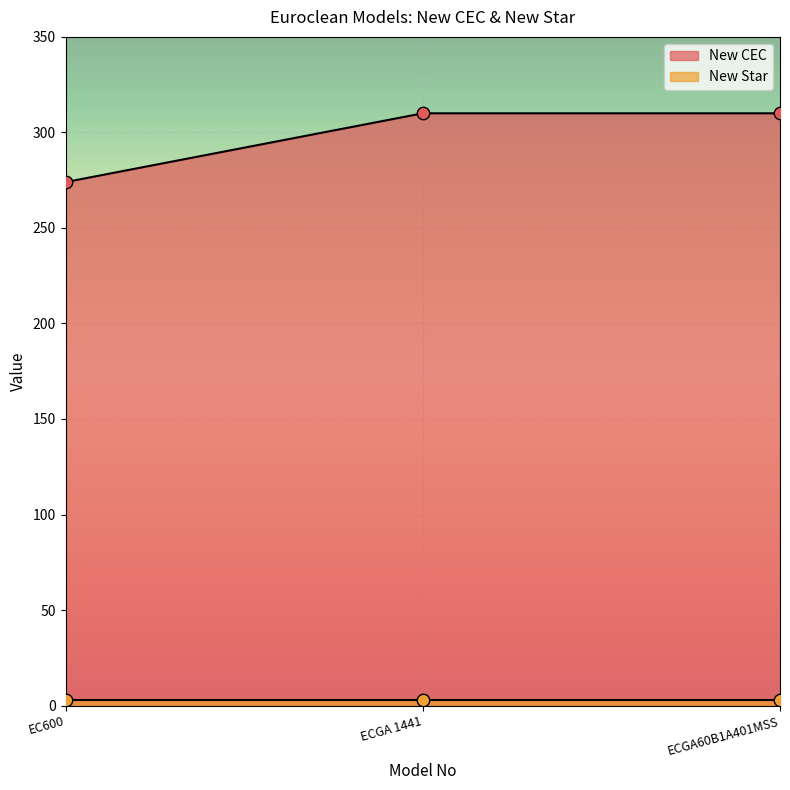

What is the change in value from EC600 to ECGA60B1A401MSS?

+36